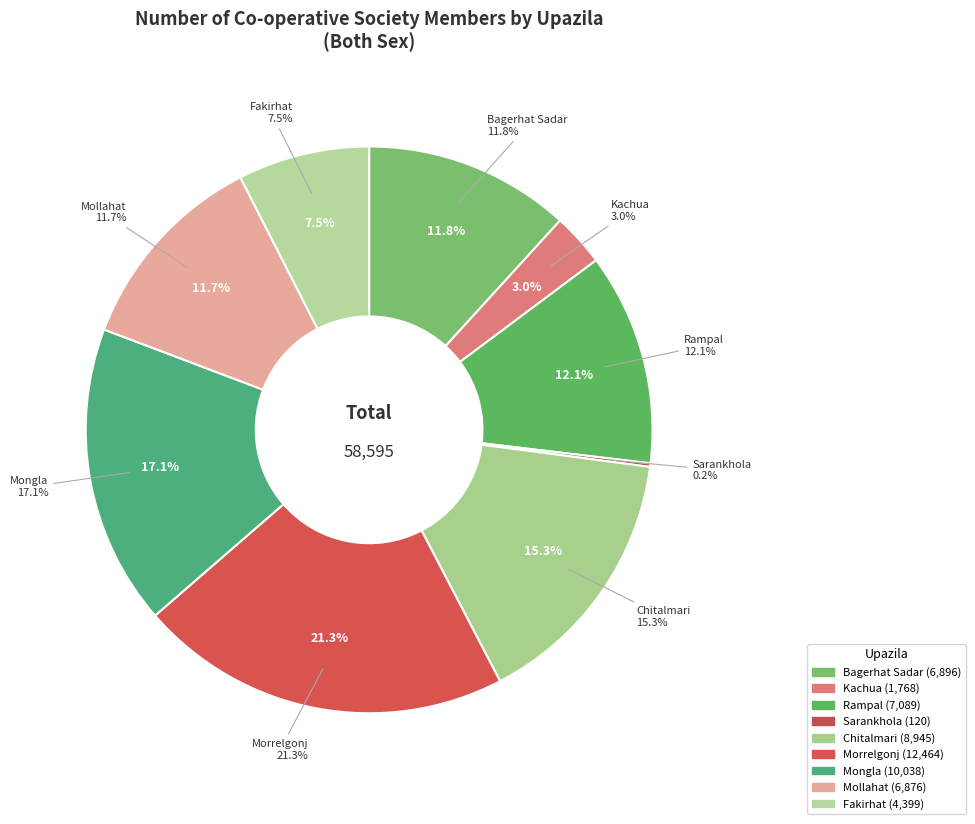

To the nearest percent, what is the average slice percentage?

11%